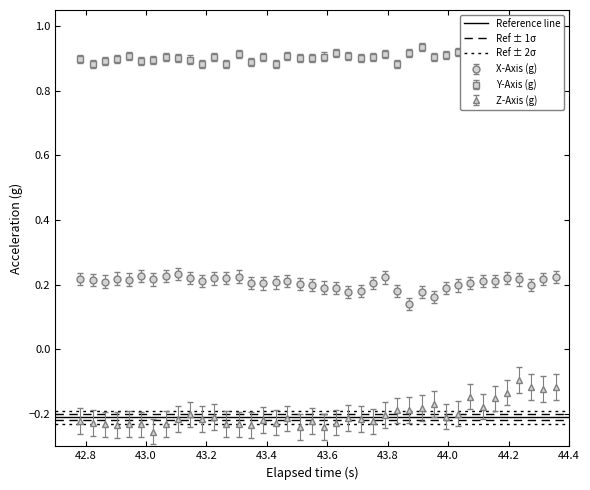

At how many categories does at least one series exceed 0?

40